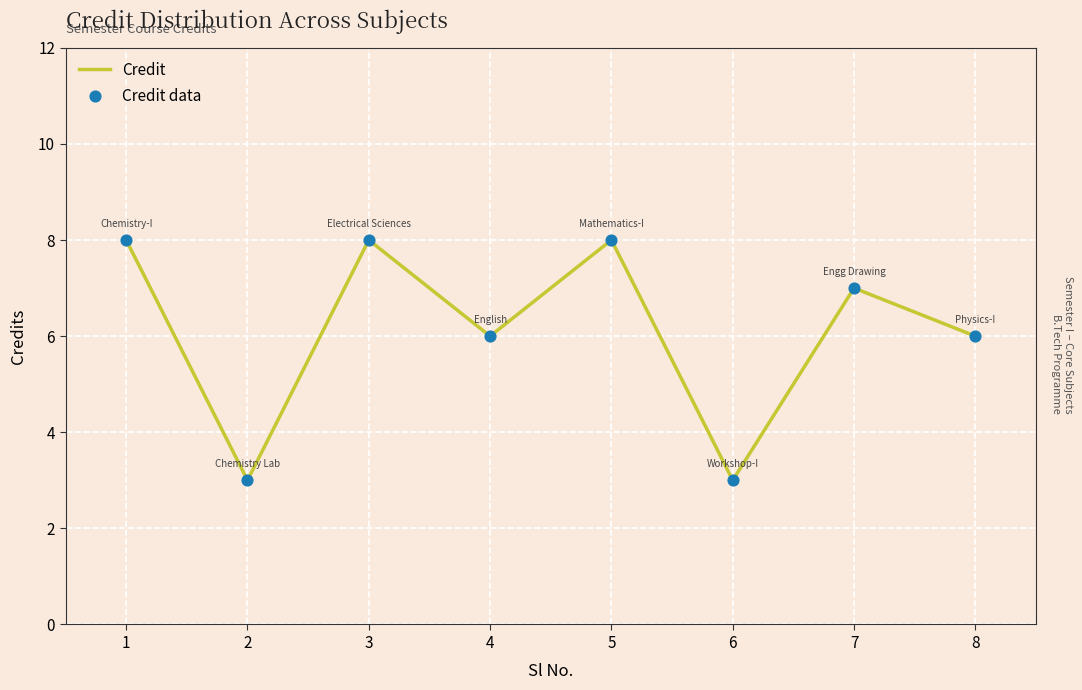

What is the difference between the maximum and second lowest values?

5